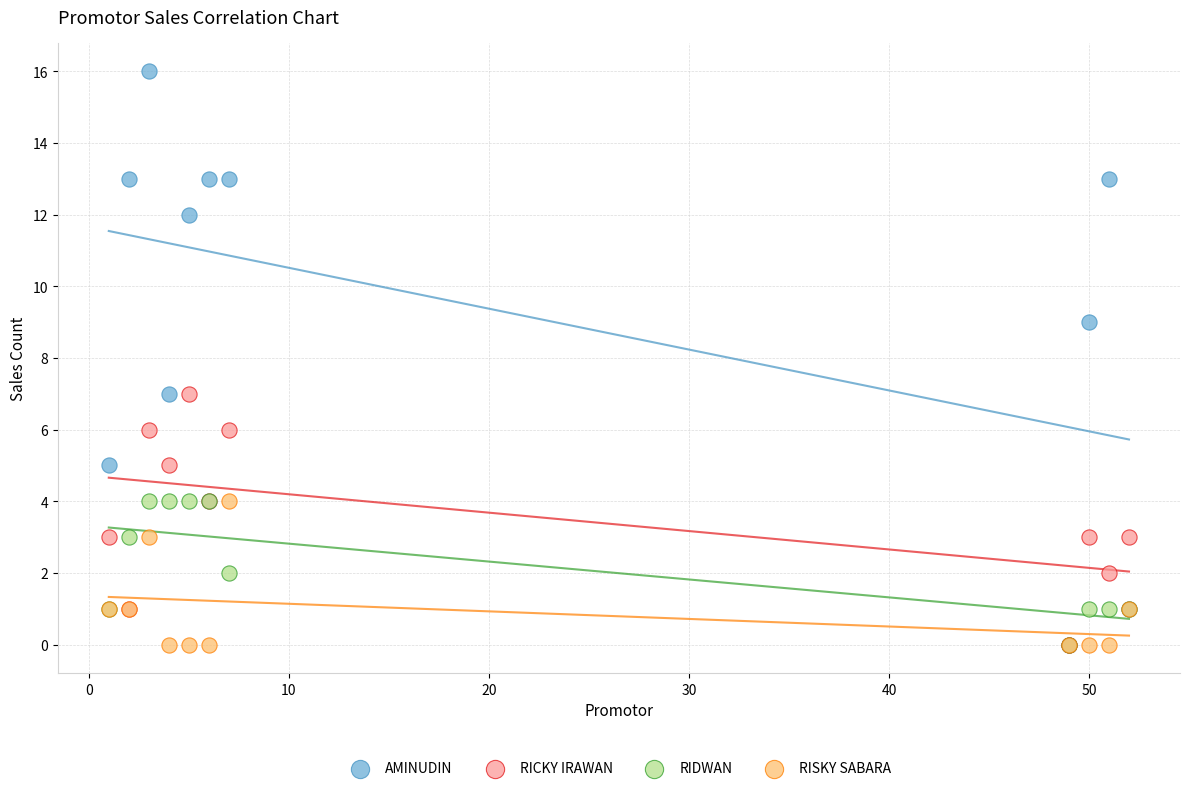

What are all the series names shown in the legend?

AMINUDIN, RICKY IRAWAN, RIDWAN, RISKY SABARA